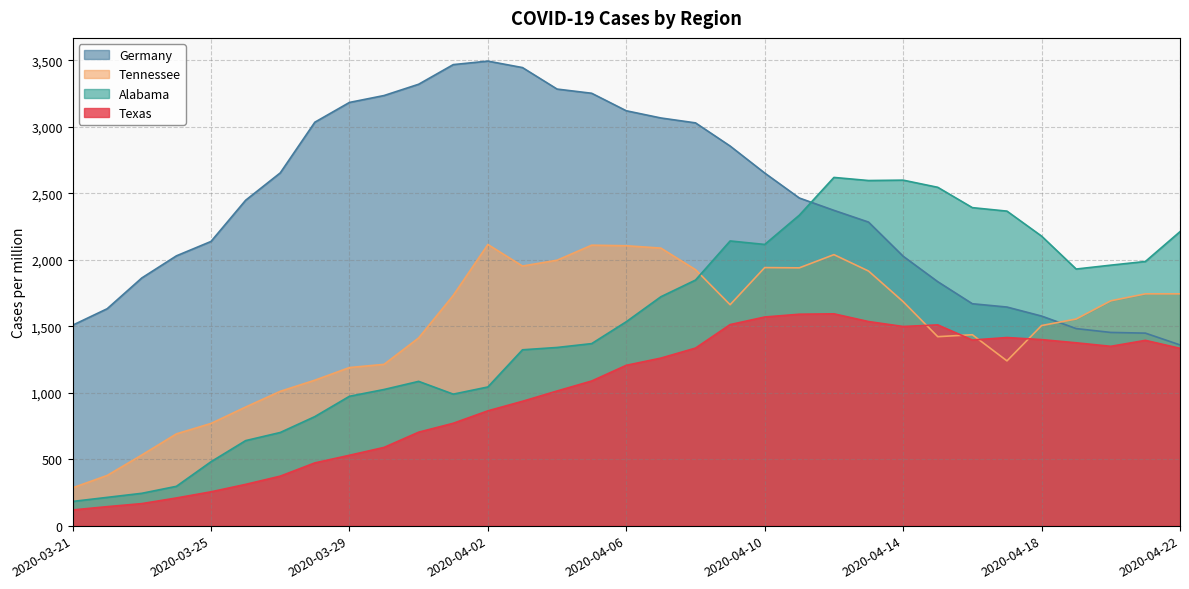

Reading left to right, list all the values displayed in this chart.

Texas: 2020-03-21=118.0	2020-03-22=142.9	2020-03-23=165.8	2020-03-24=208.2	2020-03-25=254.5	2020-03-26=310.4	2020-03-27=372.2	2020-03-28=472.0	2020-03-29=529.4	2020-03-30=588.5	2020-03-31=703.1	2020-04-01=770.1	2020-04-02=863.7	2020-04-03=935.4	2020-04-04=1013.0	2020-04-05=1088.1	2020-04-06=1206.1	2020-04-07=1260.3	2020-04-08=1335.7	2020-04-09=1512.3	2020-04-10=1569.4	2020-04-11=1590.4	2020-04-12=1593.3	2020-04-13=1535.2	2020-04-14=1498.0	2020-04-15=1510.1	2020-04-16=1396.3	2020-04-17=1415.0	2020-04-18=1399.5	2020-04-19=1375.3	2020-04-20=1349.0	2020-04-21=1393.8	2020-04-22=1333.7
Tennessee: 2020-03-21=284.5	2020-03-22=377.6	2020-03-23=531.3	2020-03-24=690.3	2020-03-25=768.8	2020-03-26=892.2	2020-03-27=1010.4	2020-03-28=1094.0	2020-03-29=1189.2	2020-03-30=1213.3	2020-03-31=1412.0	2020-04-01=1732.1	2020-04-02=2114.9	2020-04-03=1952.8	2020-04-04=1996.7	2020-04-05=2109.6	2020-04-06=2105.5	2020-04-07=2087.7	2020-04-08=1925.6	2020-04-09=1662.0	2020-04-10=1941.3	2020-04-11=1939.2	2020-04-12=2038.5	2020-04-13=1915.1	2020-04-14=1685.0	2020-04-15=1421.4	2020-04-16=1436.1	2020-04-17=1239.4	2020-04-18=1505.1	2020-04-19=1554.3	2020-04-20=1691.3	2020-04-21=1743.6	2020-04-22=1743.6
Alabama: 2020-03-21=182.1	2020-03-22=212.7	2020-03-23=243.3	2020-03-24=295.7	2020-03-25=480.7	2020-03-26=639.5	2020-03-27=700.7	2020-03-28=820.2	2020-03-29=973.1	2020-03-30=1024.1	2020-03-31=1085.3	2020-04-01=989.2	2020-04-02=1043.1	2020-04-03=1322.8	2020-04-04=1340.2	2020-04-05=1369.4	2020-04-06=1534.0	2020-04-07=1721.9	2020-04-08=1847.2	2020-04-09=2141.5	2020-04-10=2115.2	2020-04-11=2335.2	2020-04-12=2619.3	2020-04-13=2596.0	2020-04-14=2598.9	2020-04-15=2545.0	2020-04-16=2392.0	2020-04-17=2365.8	2020-04-18=2177.9	2020-04-19=1930.2	2020-04-20=1959.4	2020-04-21=1987.0	2020-04-22=2211.4
Germany: 2020-03-21=1507.6	2020-03-22=1631.7	2020-03-23=1863.1	2020-03-24=2029.4	2020-03-25=2137.8	2020-03-26=2447.6	2020-03-27=2653.3	2020-03-28=3034.6	2020-03-29=3183.4	2020-03-30=3235.4	2020-03-31=3320.3	2020-04-01=3468.0	2020-04-02=3494.2	2020-04-03=3445.7	2020-04-04=3283.9	2020-04-05=3252.4	2020-04-06=3120.7	2020-04-07=3066.5	2020-04-08=3029.7	2020-04-09=2855.4	2020-04-10=2652.3	2020-04-11=2464.5	2020-04-12=2371.7	2020-04-13=2283.4	2020-04-14=2026.6	2020-04-15=1835.1	2020-04-16=1669.2	2020-04-17=1644.3	2020-04-18=1576.6	2020-04-19=1482.2	2020-04-20=1453.3	2020-04-21=1448.1	2020-04-22=1359.4